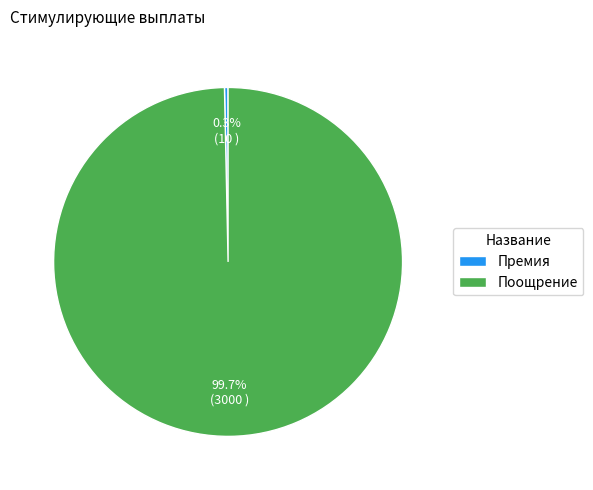

True or false: Премия accounts for 15% of the total.

False